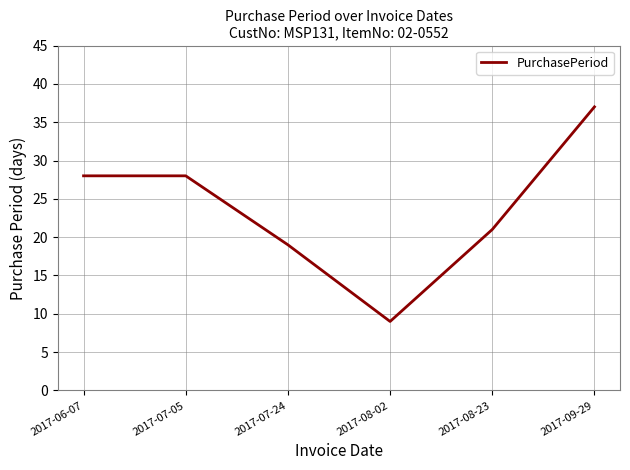

What position from the right is 2017-08-02?

3